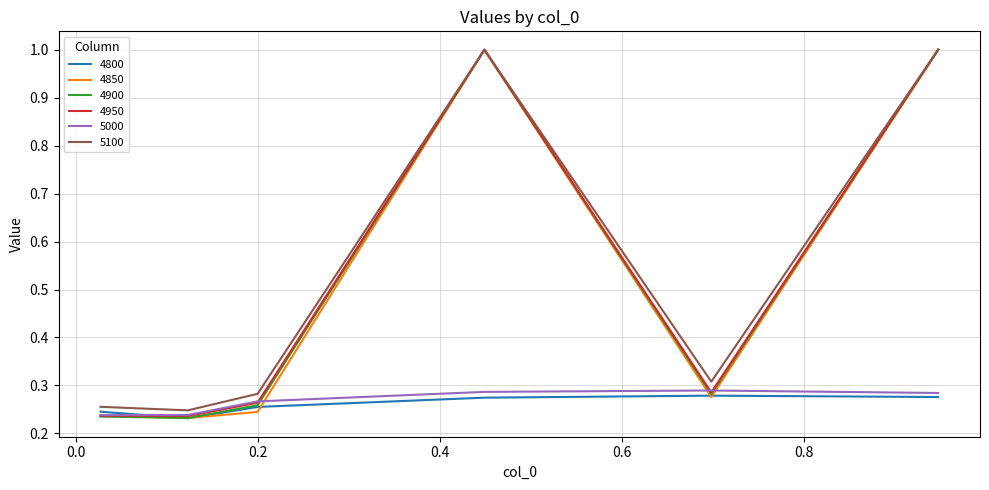

At how many categories does at least one series exceed 0?

6